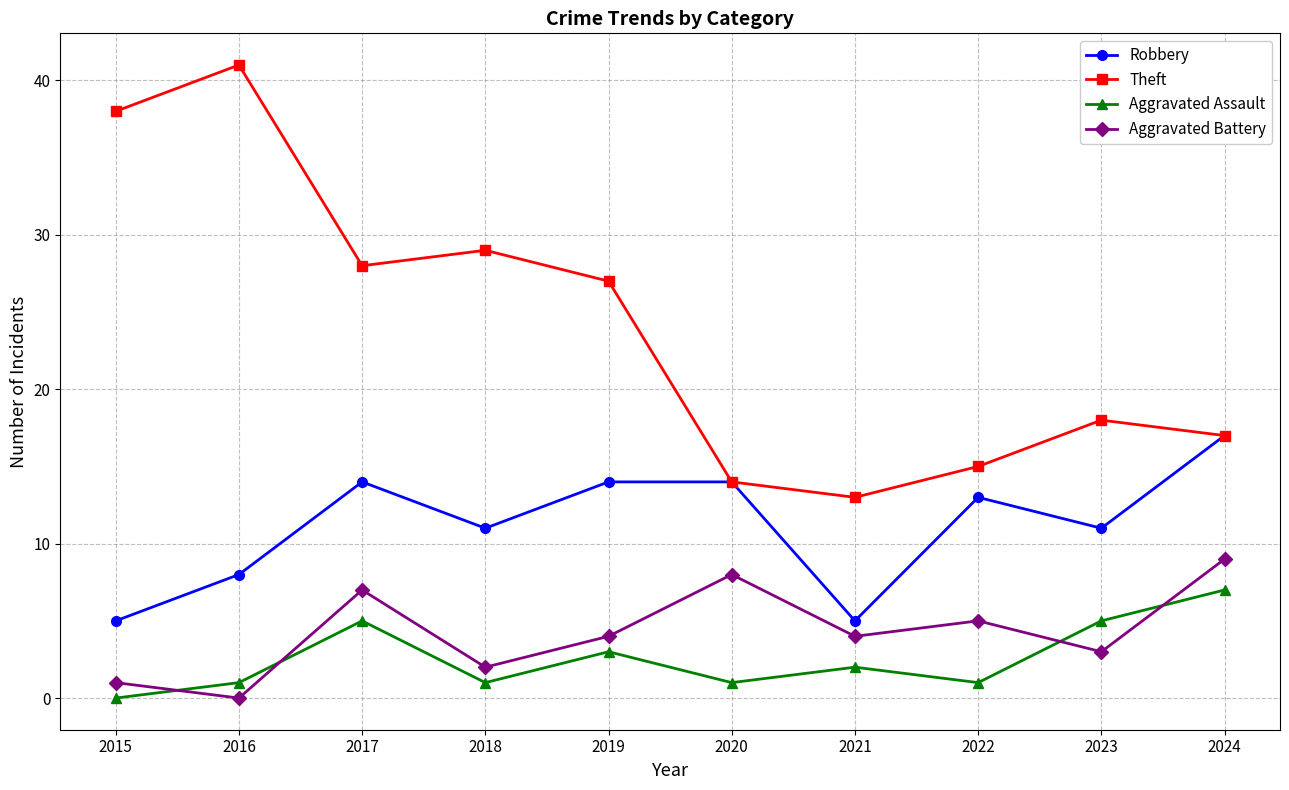

Between 2017 and 2024, which series saw the biggest shift?

Theft